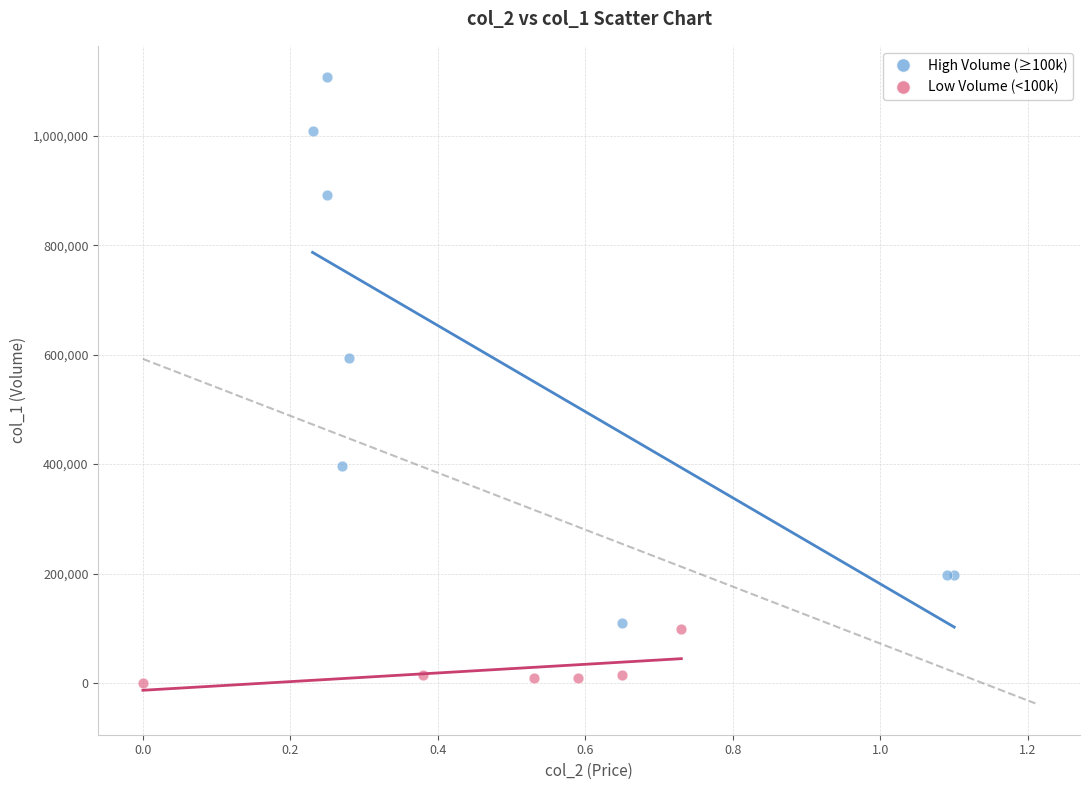

Which series has the widest spread of Y values?

High Volume (≥100k)